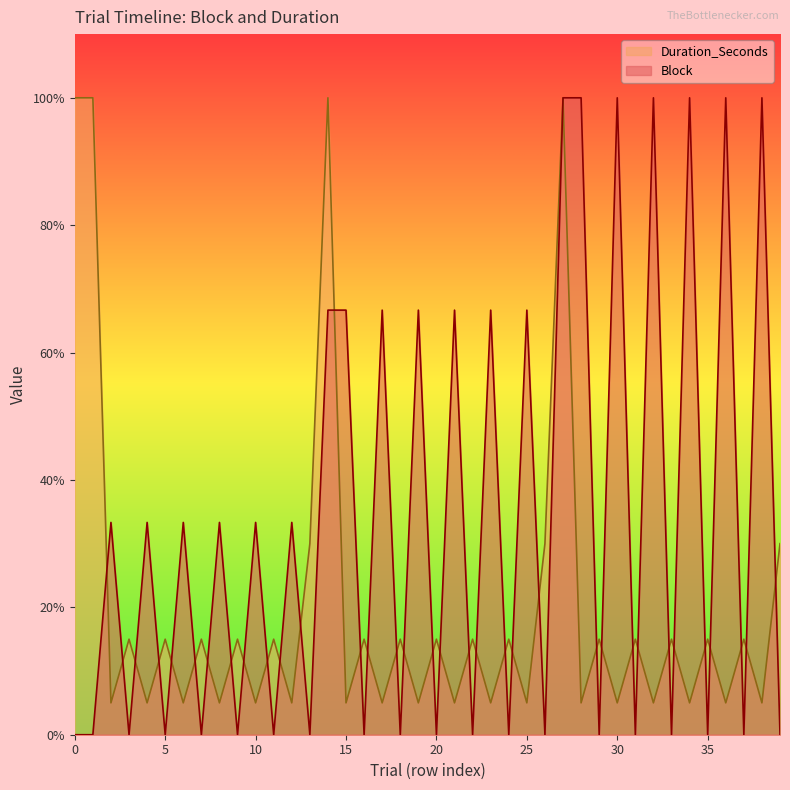

Reading left to right, what are all the values shown in this chart?

Block: 0=0.0	1=0.0	2=33.3	3=0.0	4=33.3	5=0.0	6=33.3	7=0.0	8=33.3	9=0.0	10=33.3	11=0.0	12=33.3	13=0.0	14=66.7	15=66.7	16=0.0	17=66.7	18=0.0	19=66.7	20=0.0	21=66.7	22=0.0	23=66.7	24=0.0	25=66.7	26=0.0	27=100.0	28=100.0	29=0.0	30=100.0	31=0.0	32=100.0	33=0.0	34=100.0	35=0.0	36=100.0	37=0.0	38=100.0	39=0.0
Duration_Seconds: 0=100.0	1=100.0	2=5.0	3=15.0	4=5.0	5=15.0	6=5.0	7=15.0	8=5.0	9=15.0	10=5.0	11=15.0	12=5.0	13=30.0	14=100.0	15=5.0	16=15.0	17=5.0	18=15.0	19=5.0	20=15.0	21=5.0	22=15.0	23=5.0	24=15.0	25=5.0	26=30.0	27=100.0	28=5.0	29=15.0	30=5.0	31=15.0	32=5.0	33=15.0	34=5.0	35=15.0	36=5.0	37=15.0	38=5.0	39=30.0